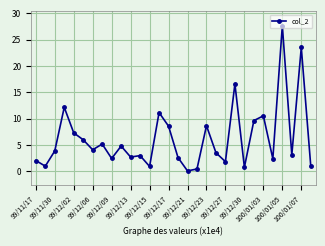

True or false: there are more than 2 points higher than both neighbors.

True